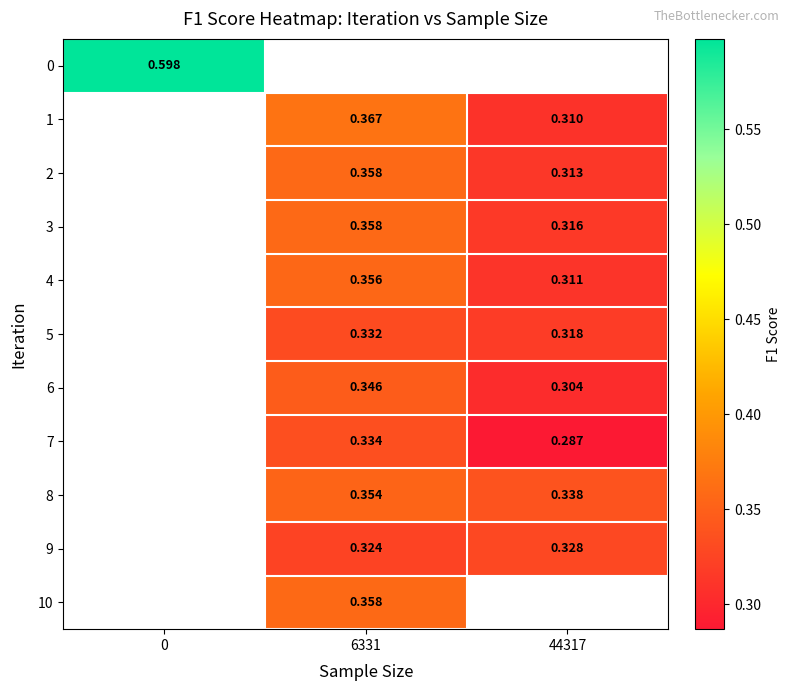

Is the value of 5 at 44317 greater than the value of 6 at 44317?

Yes